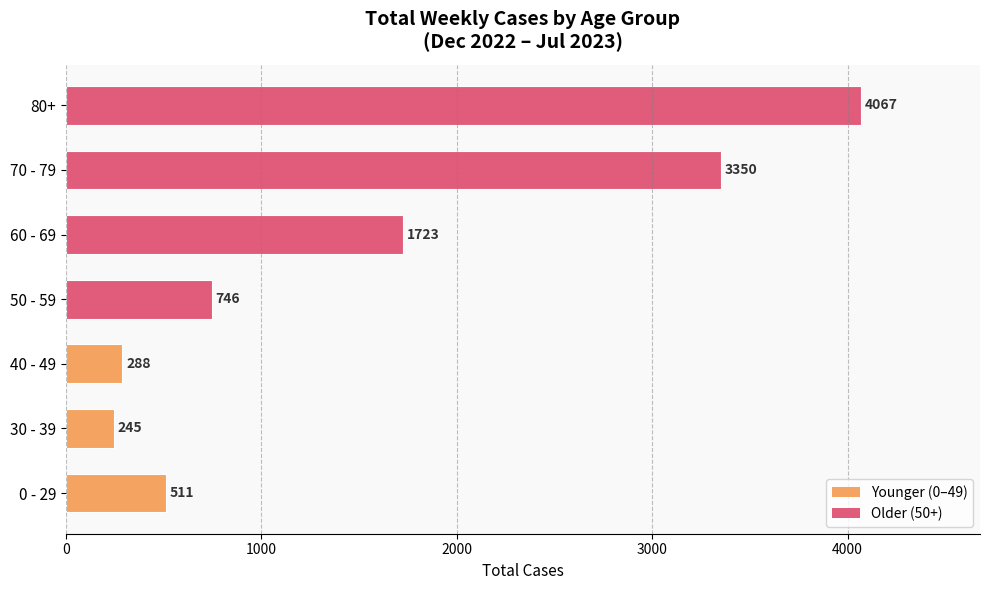

What is the difference between the values at 70 - 79 and 0 - 29?

2839